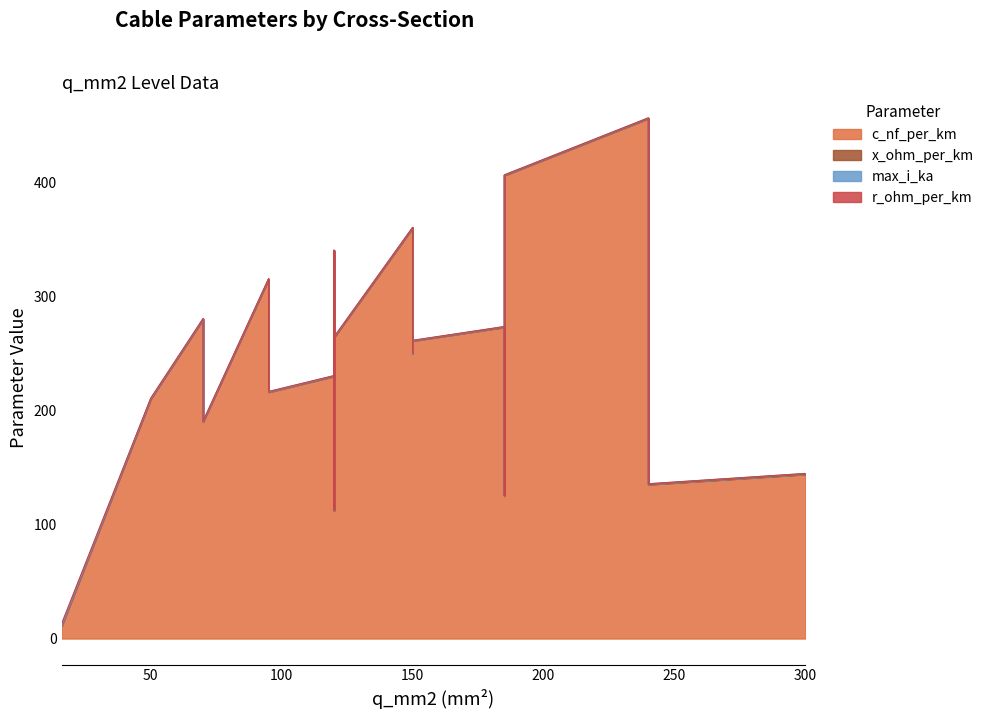

At which category does r_ohm_per_km reach its first local peak?

95